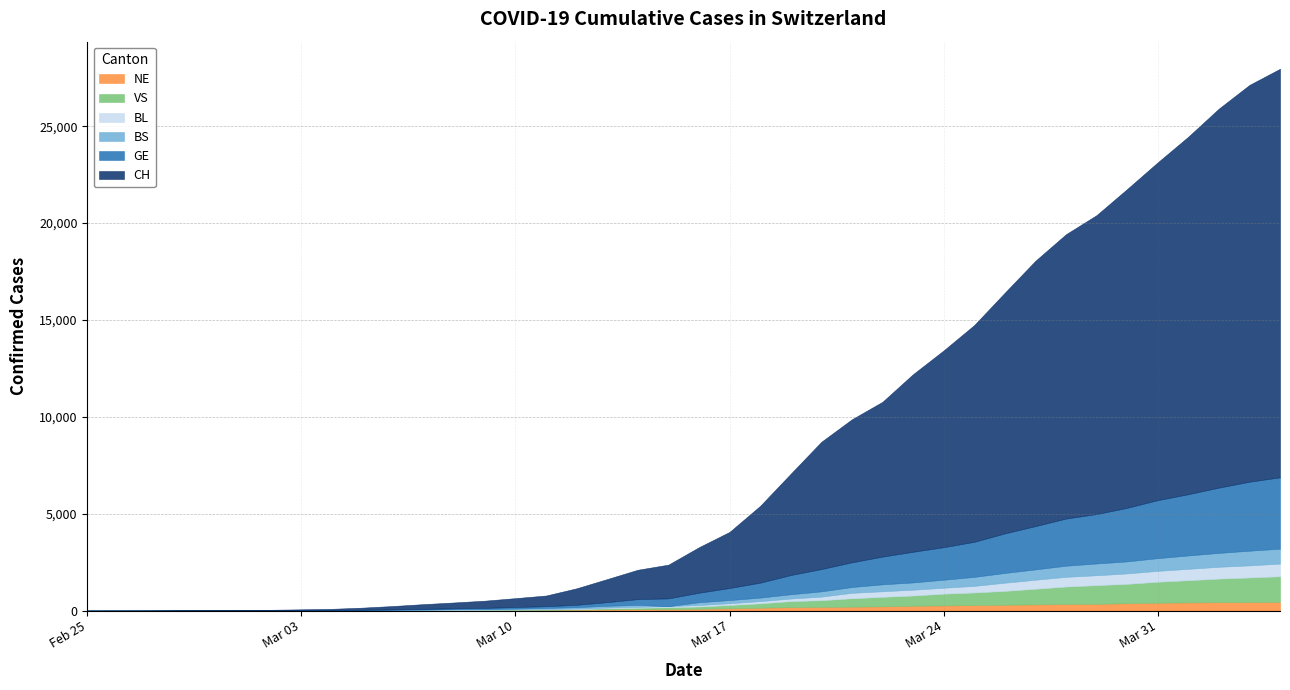

How many times do BS and NE cross each other?

4